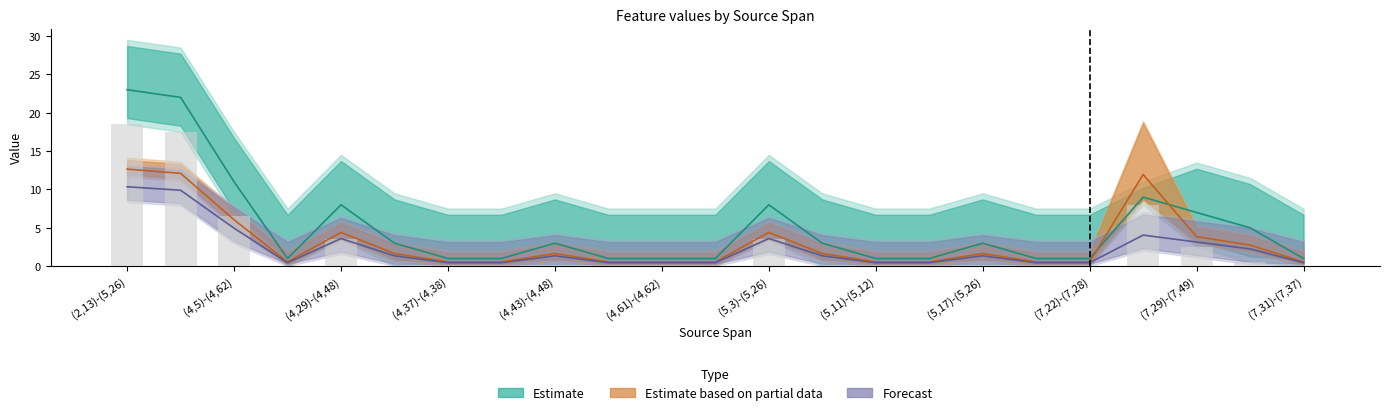

What is the difference between the maximum and minimum values in the Forecast series?

9.9